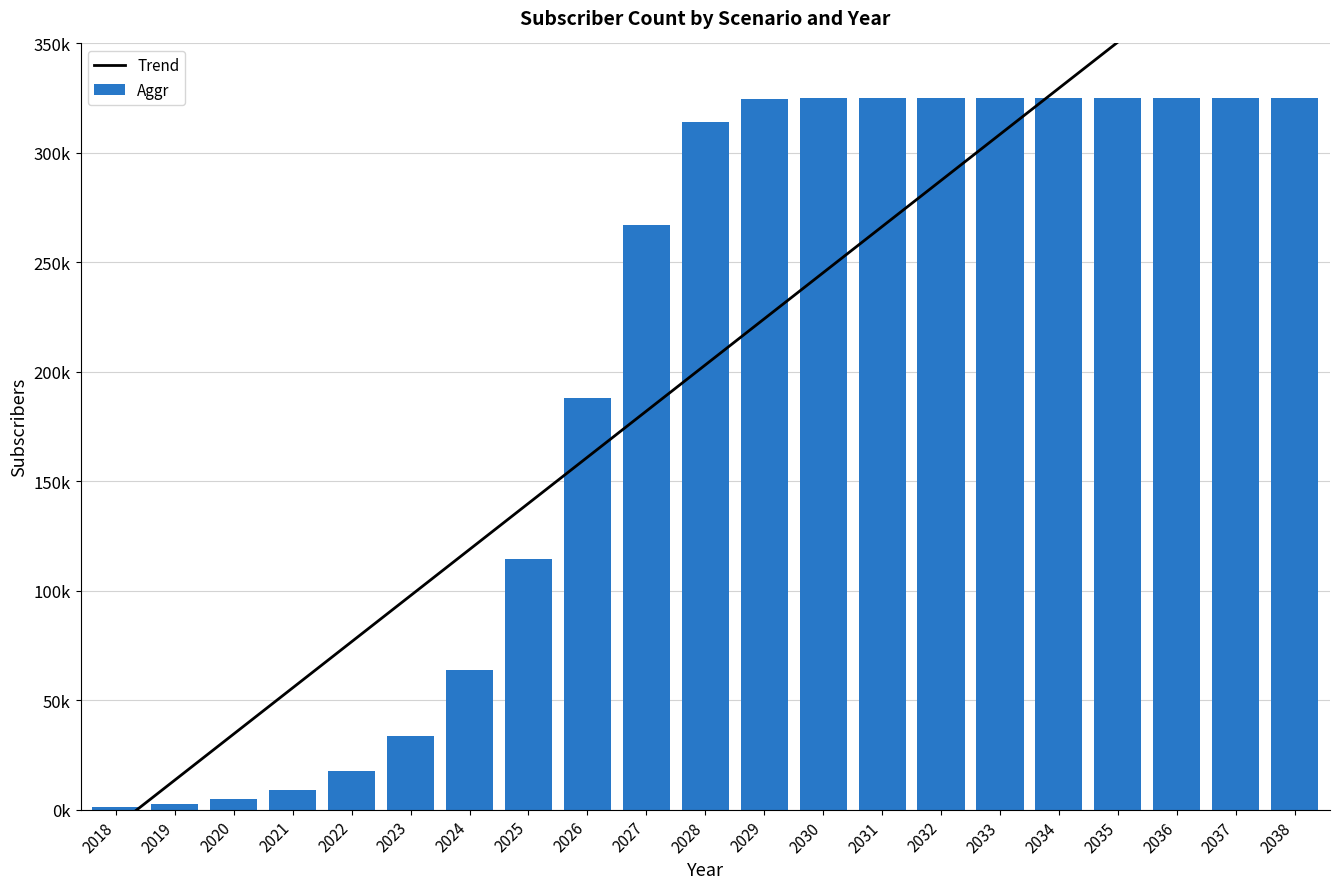

What is the average value of the Aggr series?

203130.3